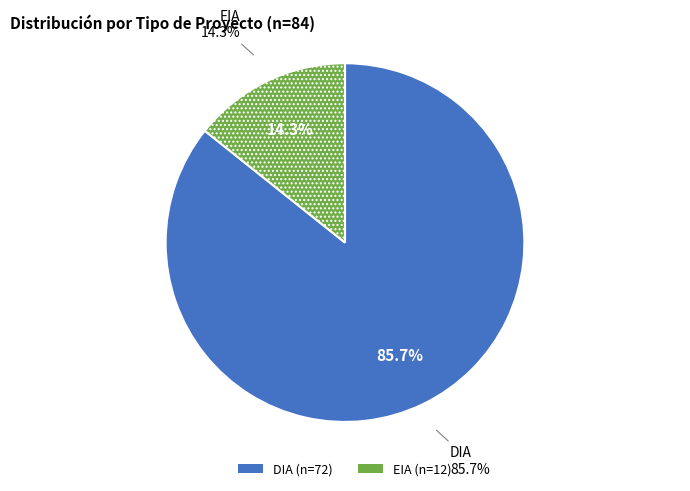

True or false: DIA accounts for 71% of the total.

False